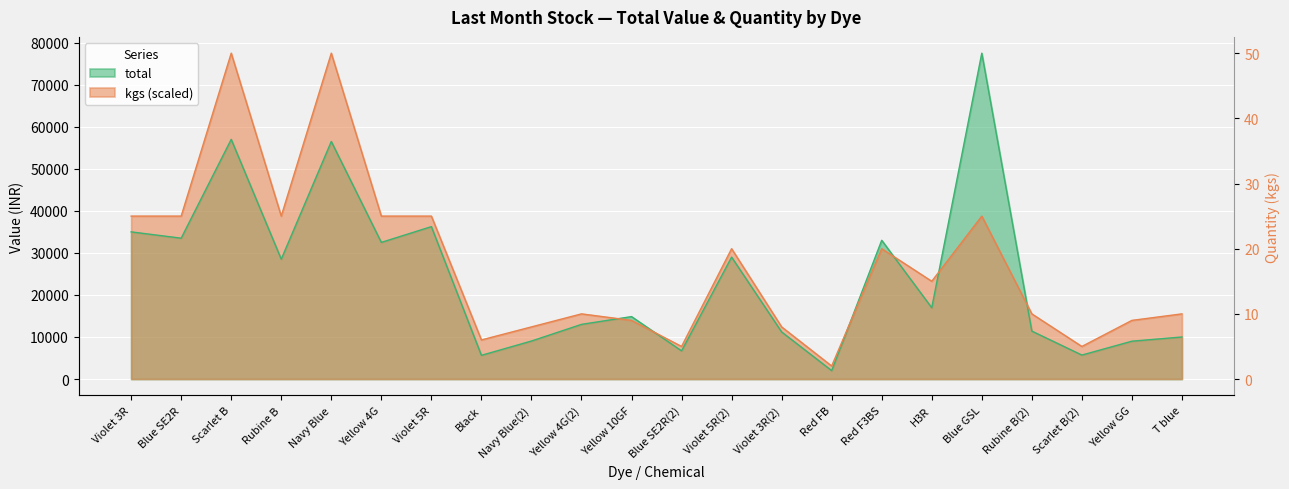

At which category does kgs reach its first local peak?

Scarlet B